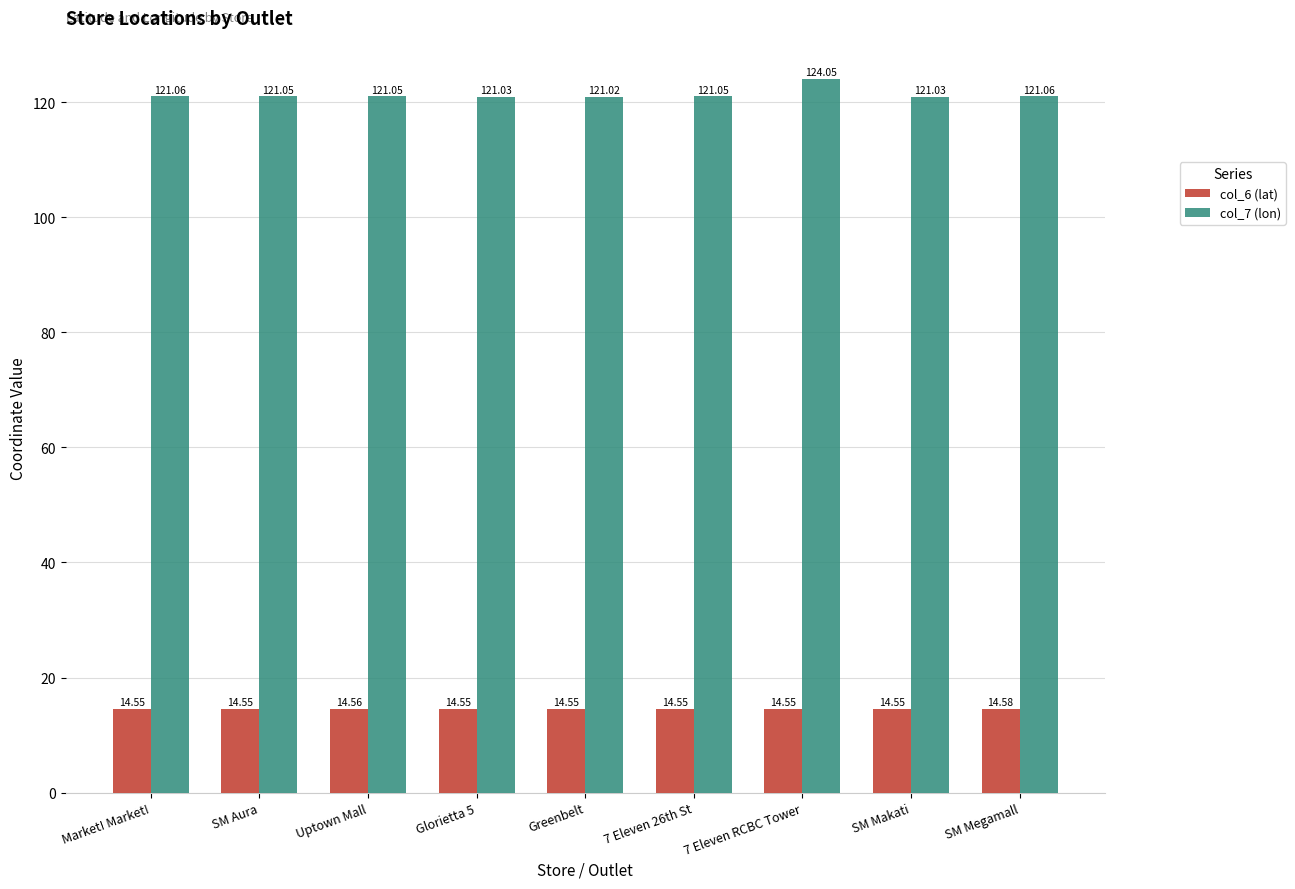

Rank the series at Market! Market! from lowest to highest value.

col_6 (lat), col_7 (lon)